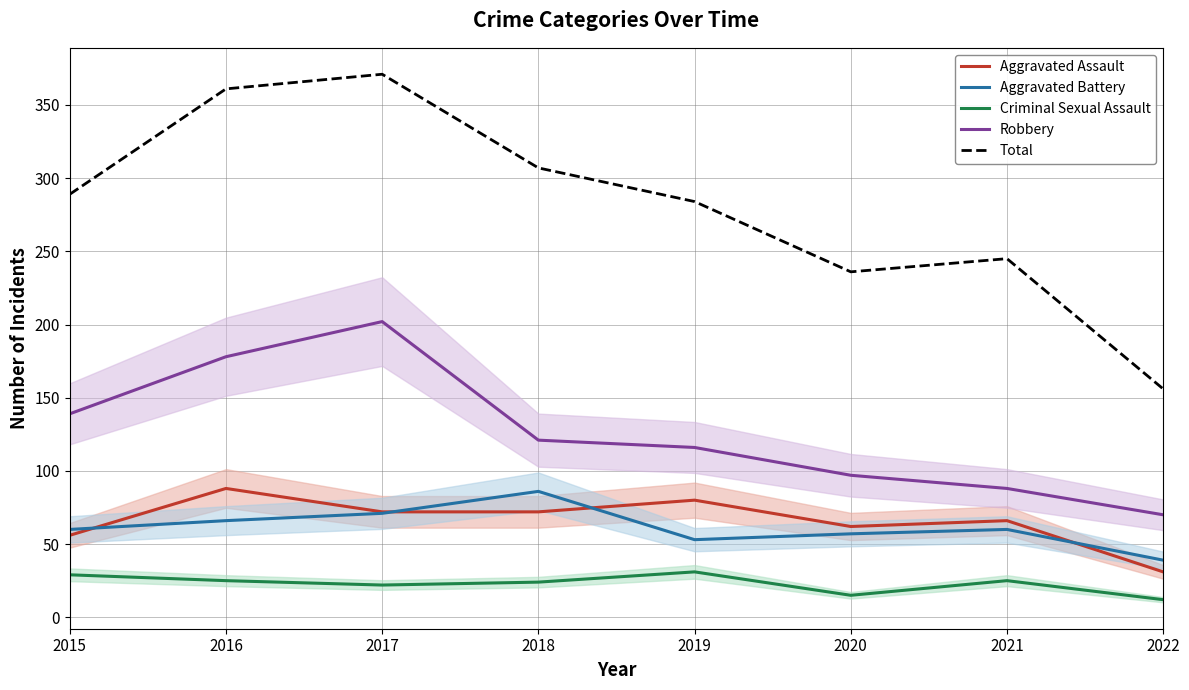

How many lines are shown in the chart?

5